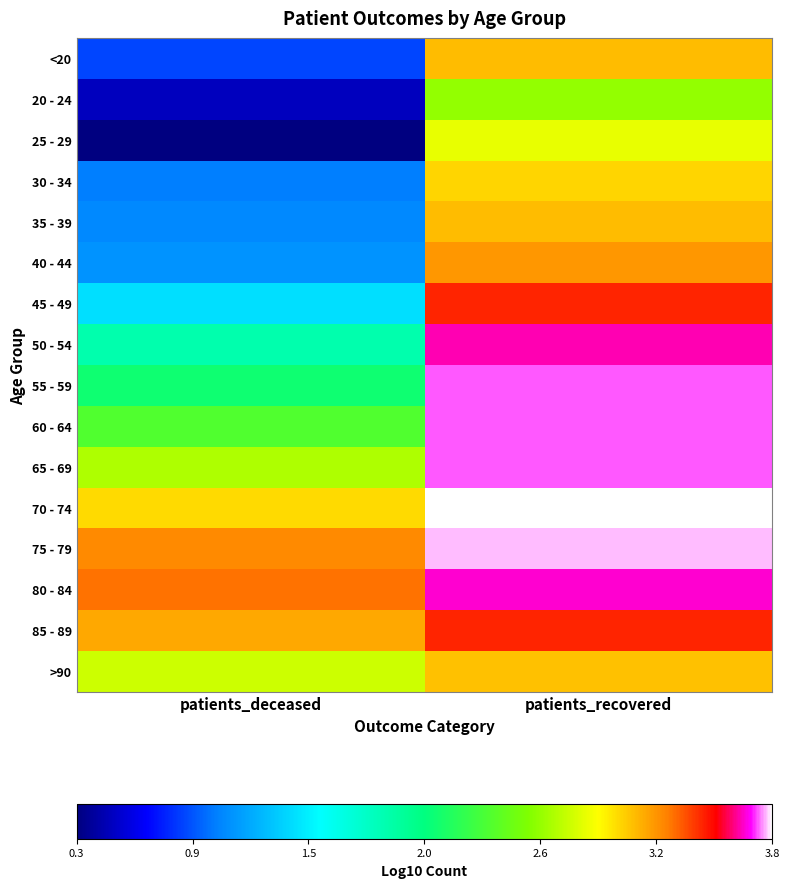

What is the smallest value displayed?

0.3